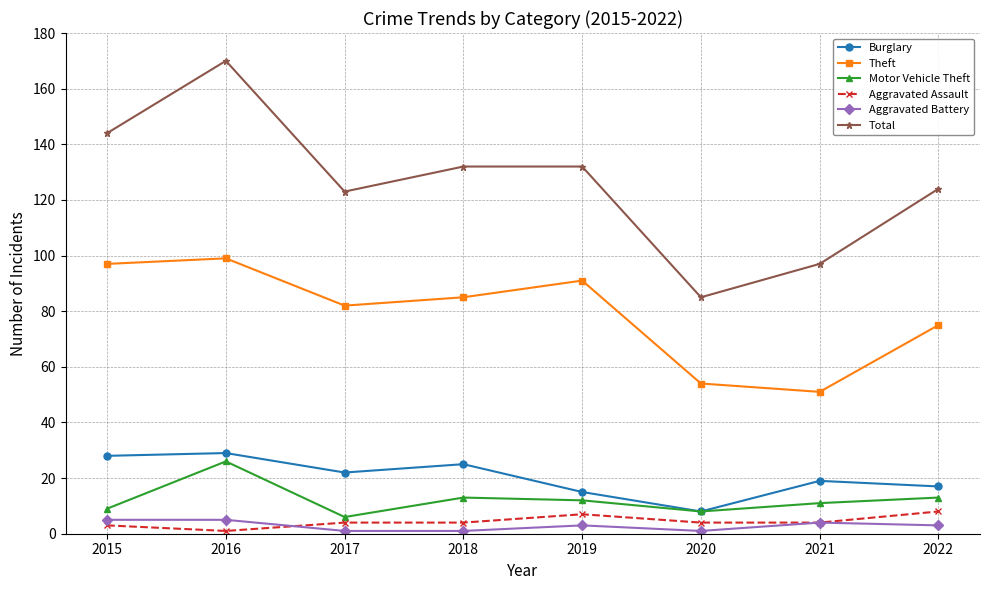

Reading right to left, what are all the values shown in this chart?

Burglary: 2022=17	2021=19	2020=8	2019=15	2018=25	2017=22	2016=29	2015=28
Theft: 2022=75	2021=51	2020=54	2019=91	2018=85	2017=82	2016=99	2015=97
Motor Vehicle Theft: 2022=13	2021=11	2020=8	2019=12	2018=13	2017=6	2016=26	2015=9
Aggravated Assault: 2022=8	2021=4	2020=4	2019=7	2018=4	2017=4	2016=1	2015=3
Aggravated Battery: 2022=3	2021=4	2020=1	2019=3	2018=1	2017=1	2016=5	2015=5
Total: 2022=124	2021=97	2020=85	2019=132	2018=132	2017=123	2016=170	2015=144